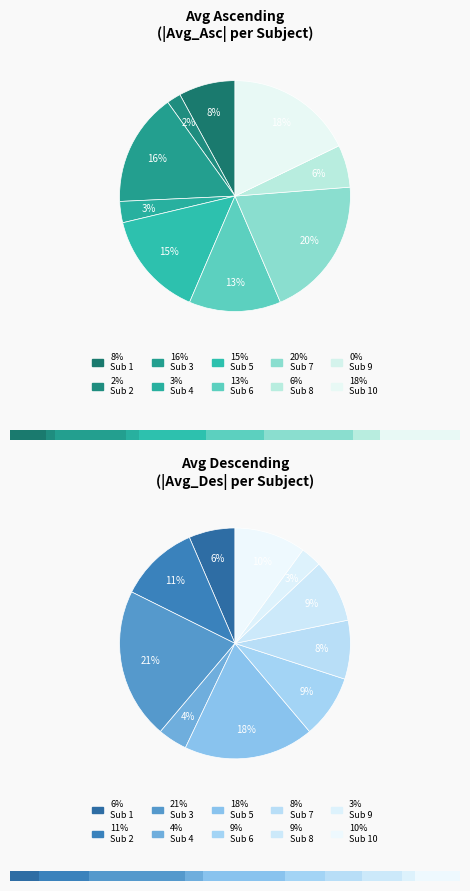

How many segments does this pie chart have?

10